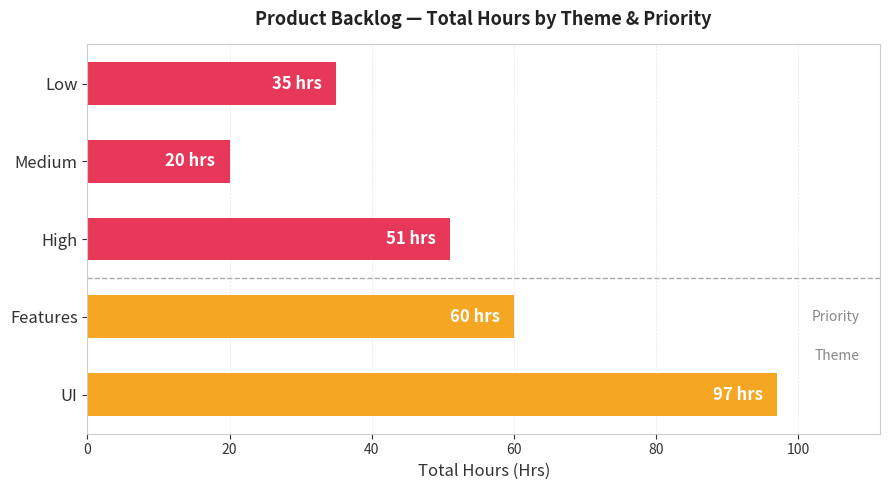

How many values are between 35 and 60?

3